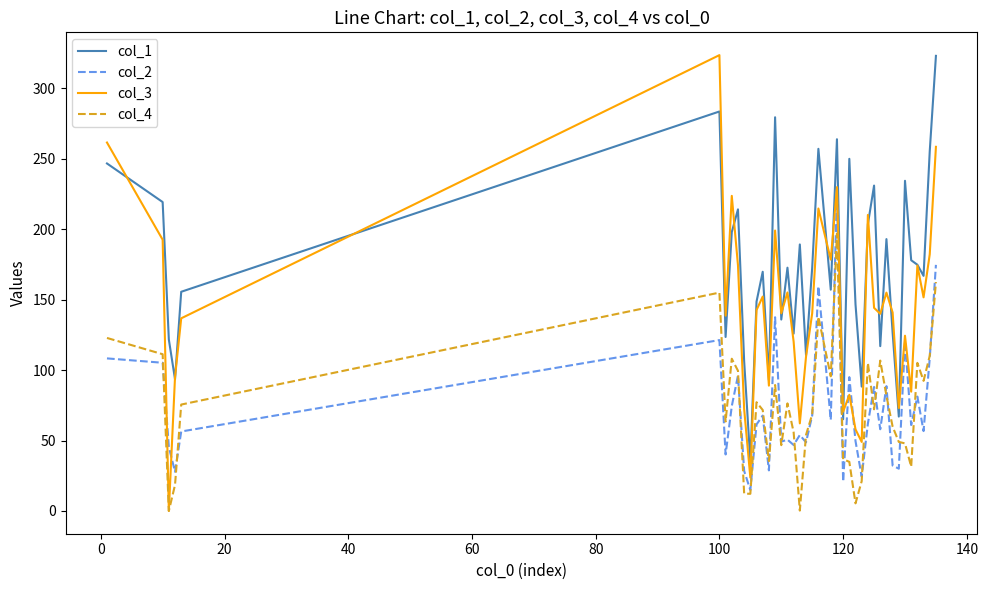

What is the greatest value displayed?

323.6